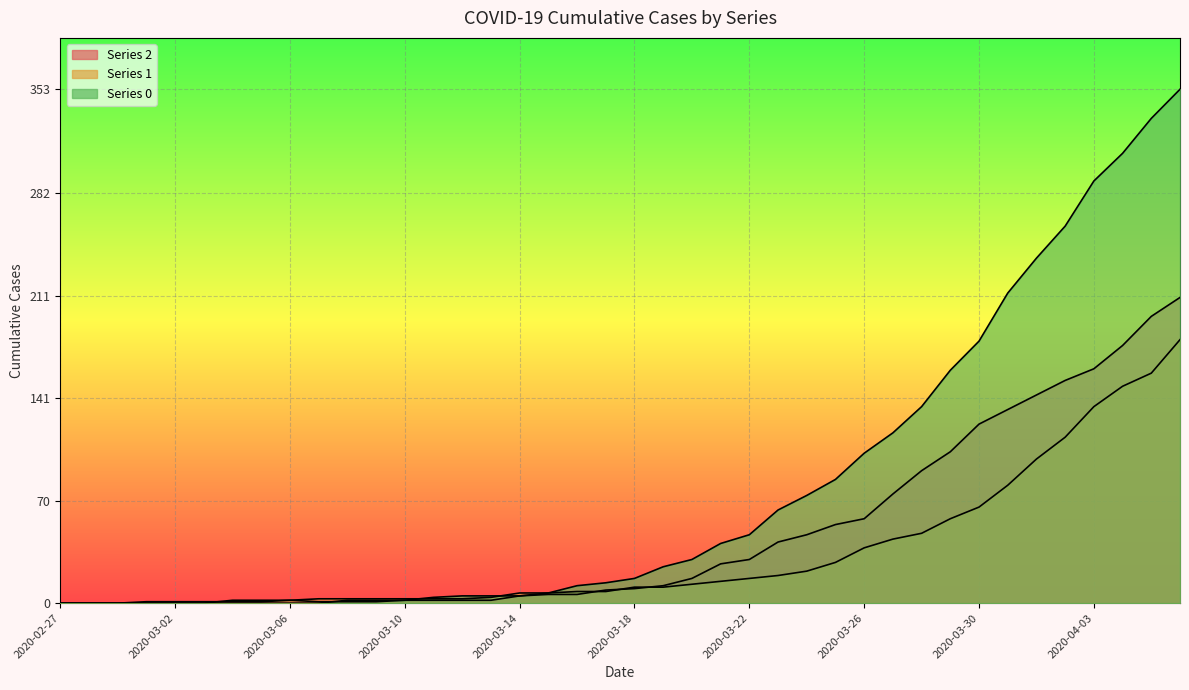

How many values in the 2 series are below 10?

20